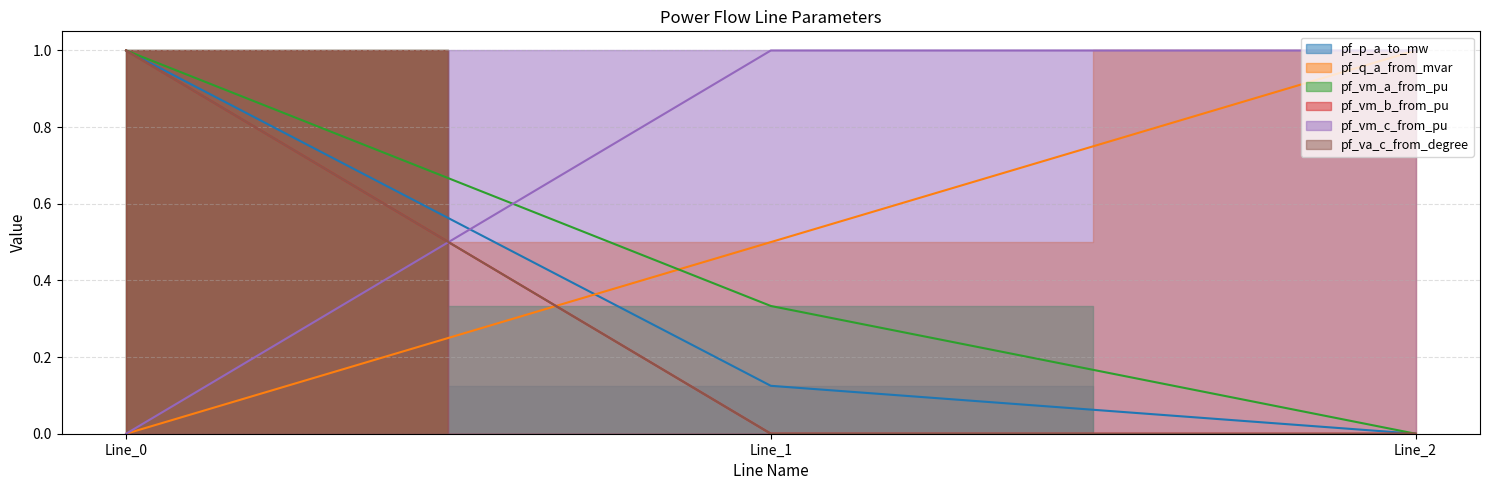

How many positive values does the pf_va_c_from_degree series have?

2